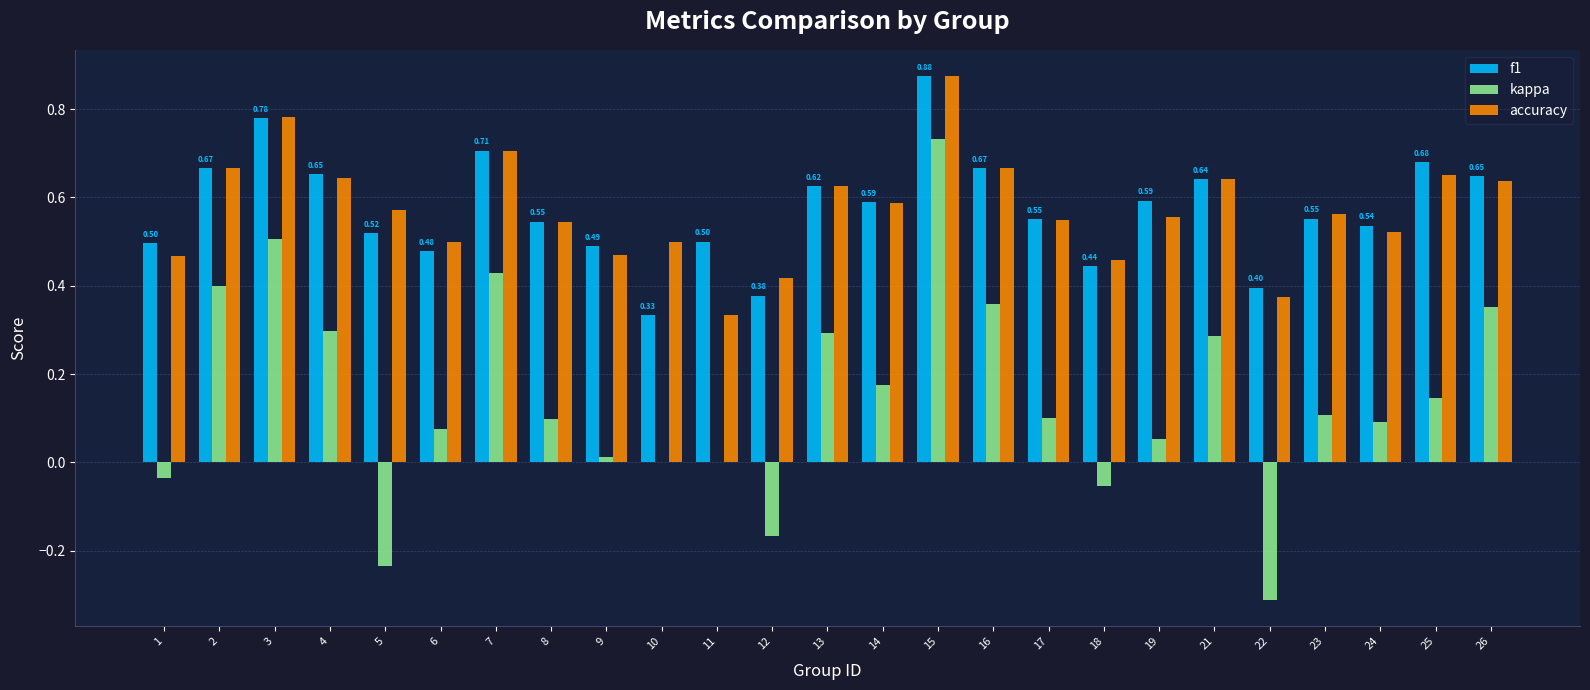

Is the value of kappa at 4 greater than the value of accuracy at 3?

No